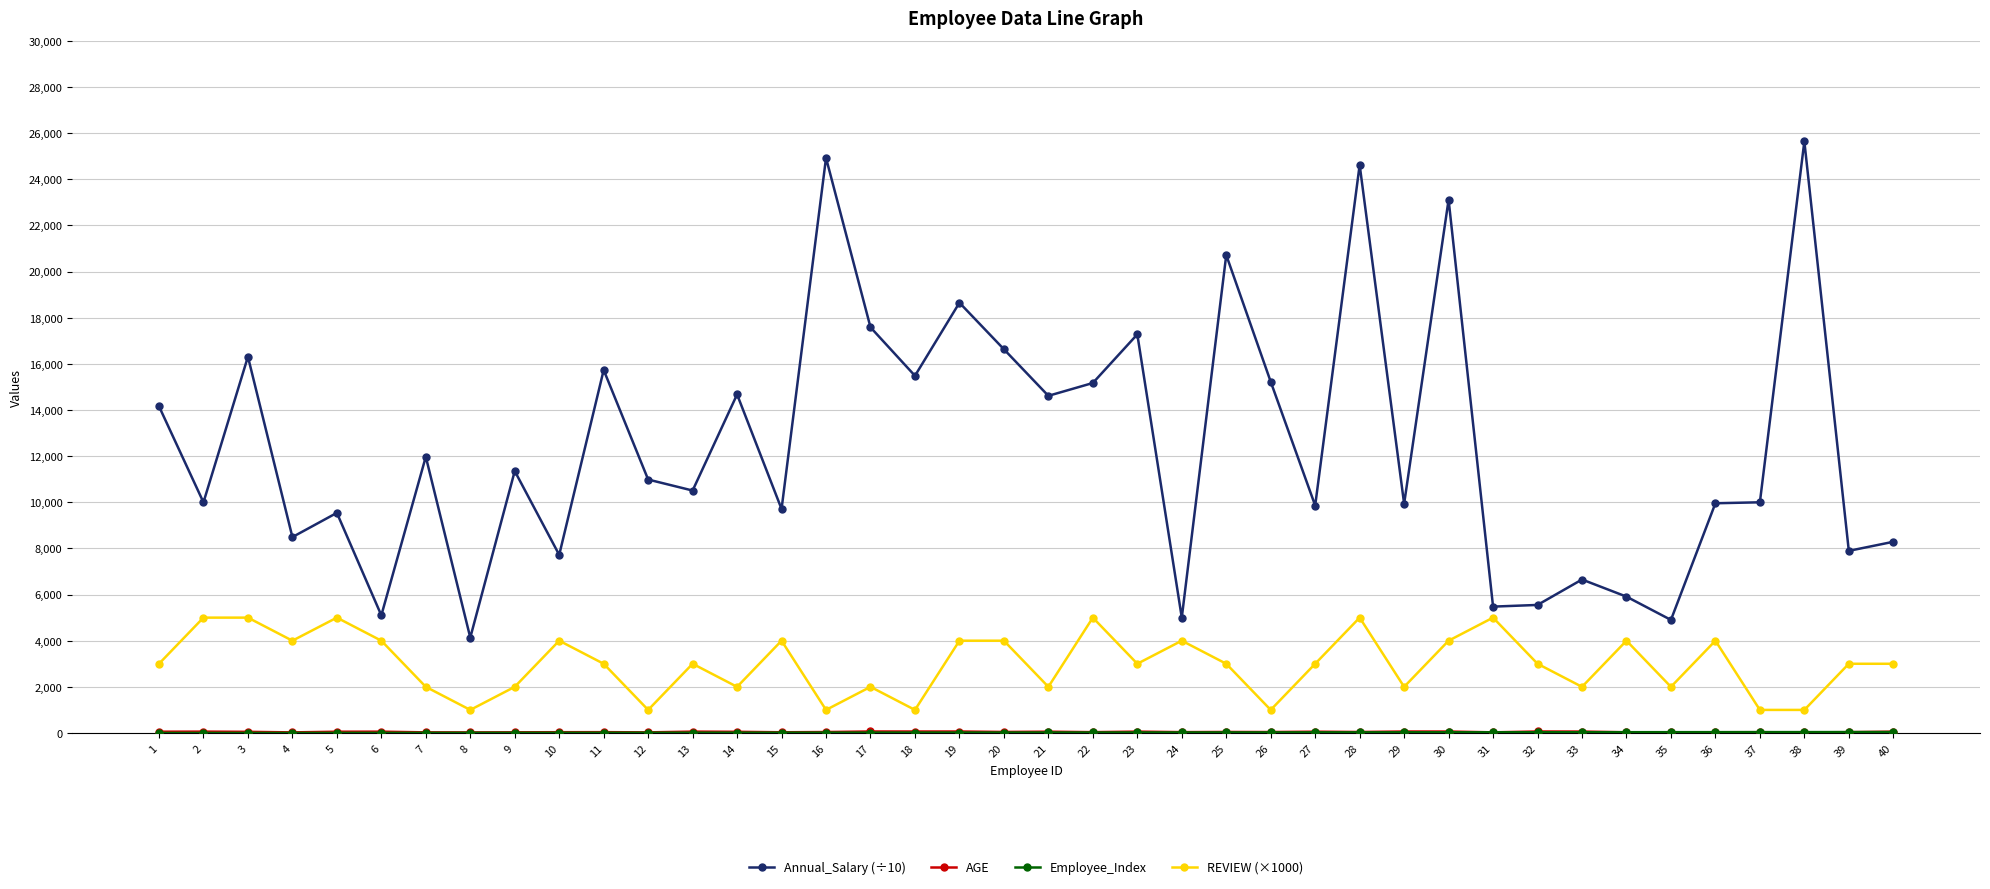

What is the maximum value shown in the chart?

25642.0